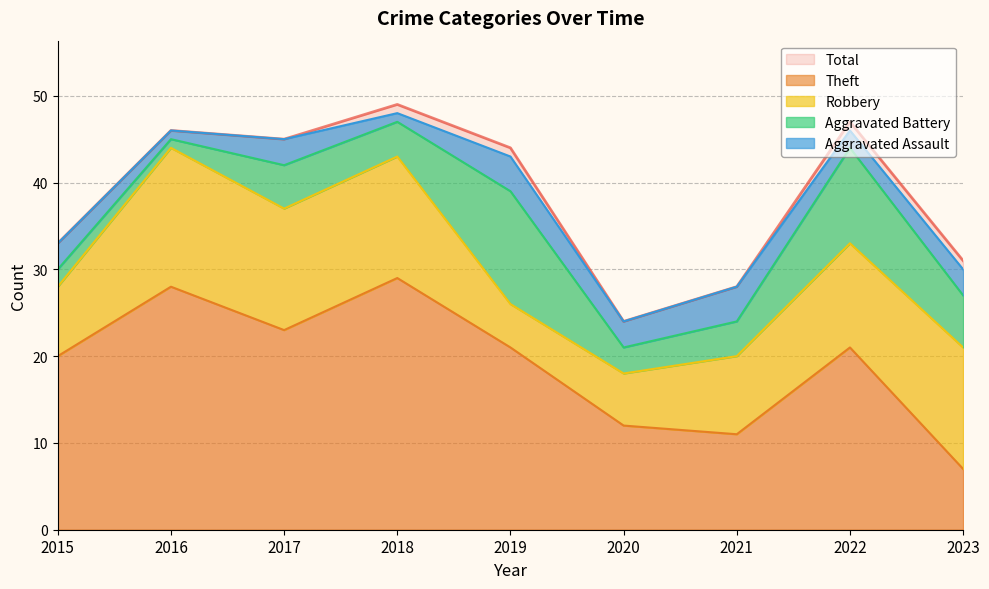

Rank the series by their maximum value, from lowest to highest.

Aggravated Assault, Aggravated Battery, Robbery, Theft, Total